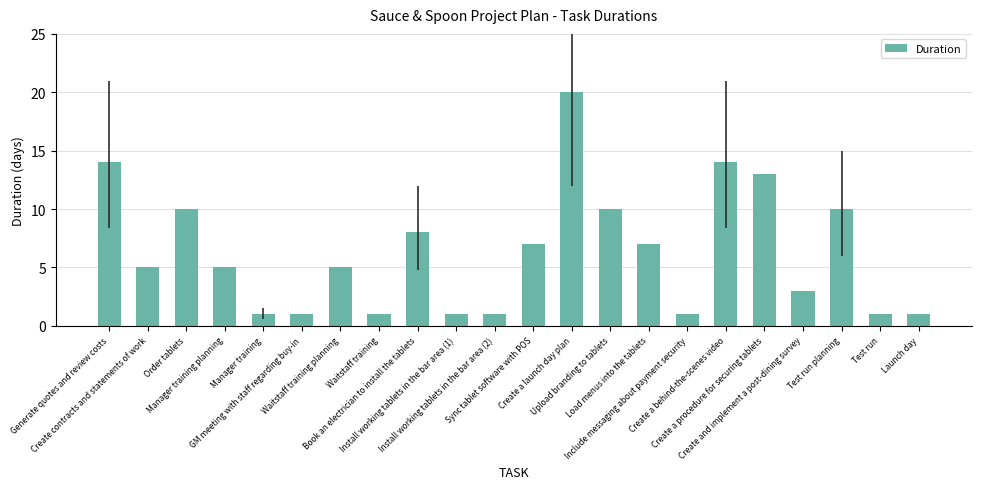

How many data points does each series have?

22